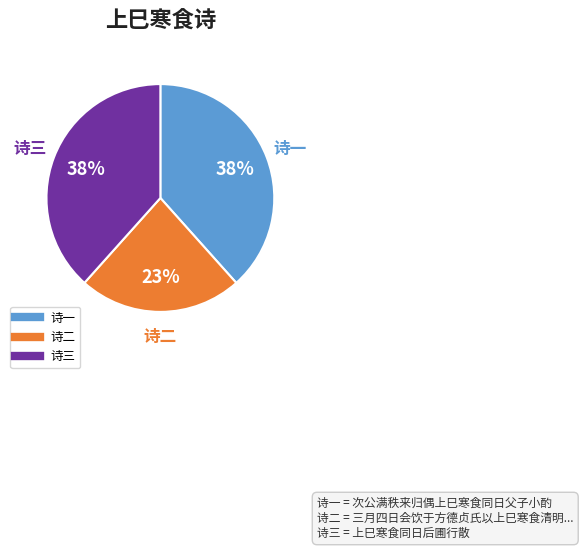

To the nearest percent, what is the difference between the largest and smallest slice percentages?

15%